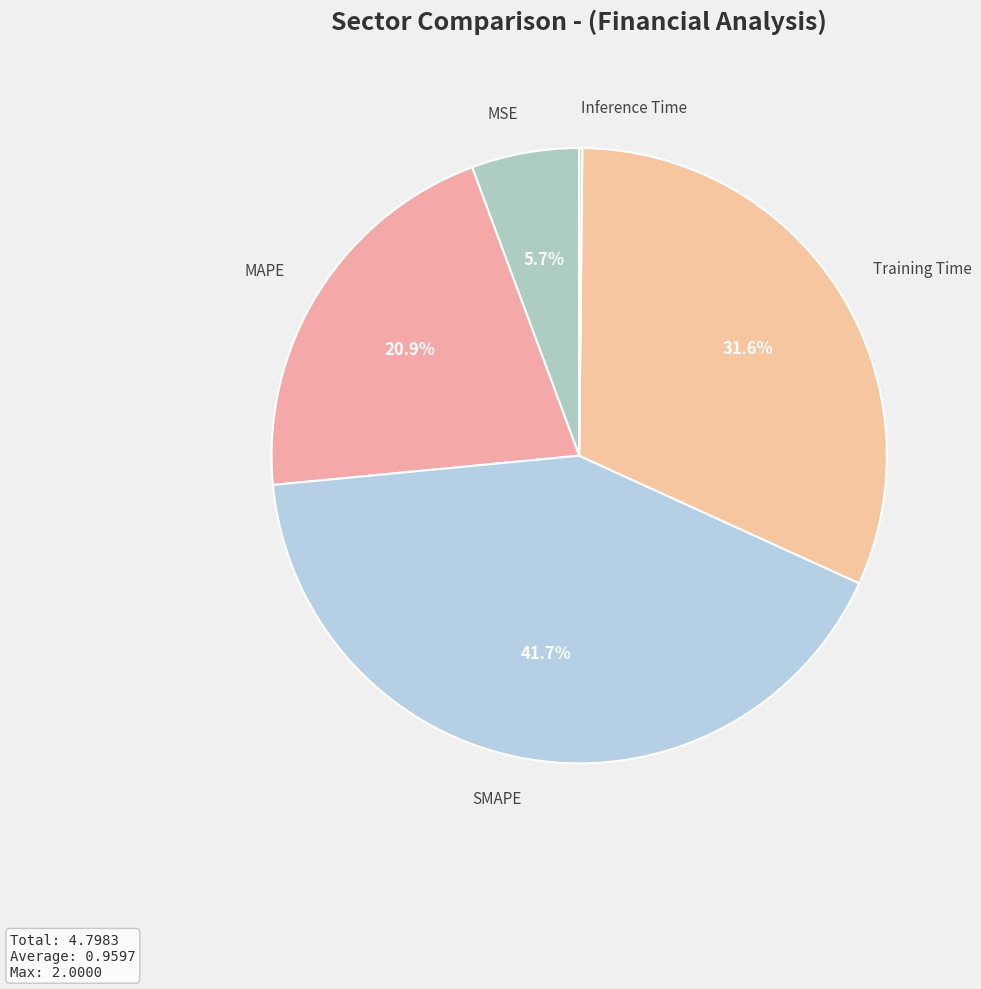

What is the largest slice in the pie chart?

SMAPE